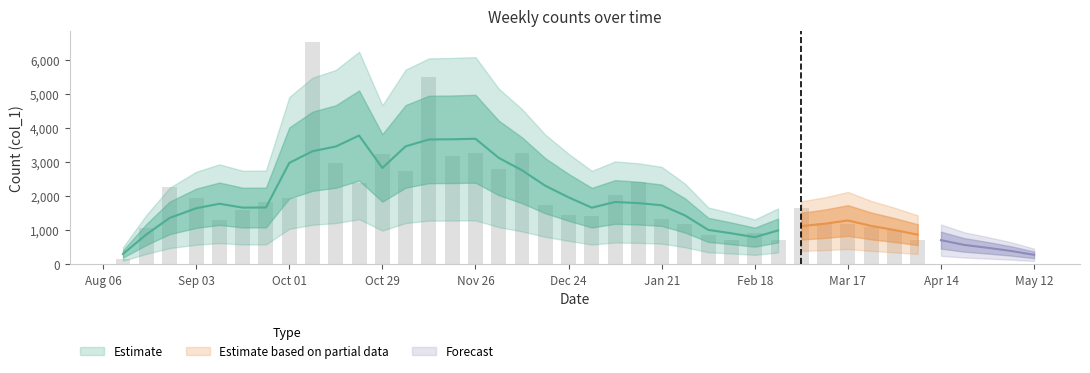

Is it true that the value at 2019-11-19 is 3186?

True